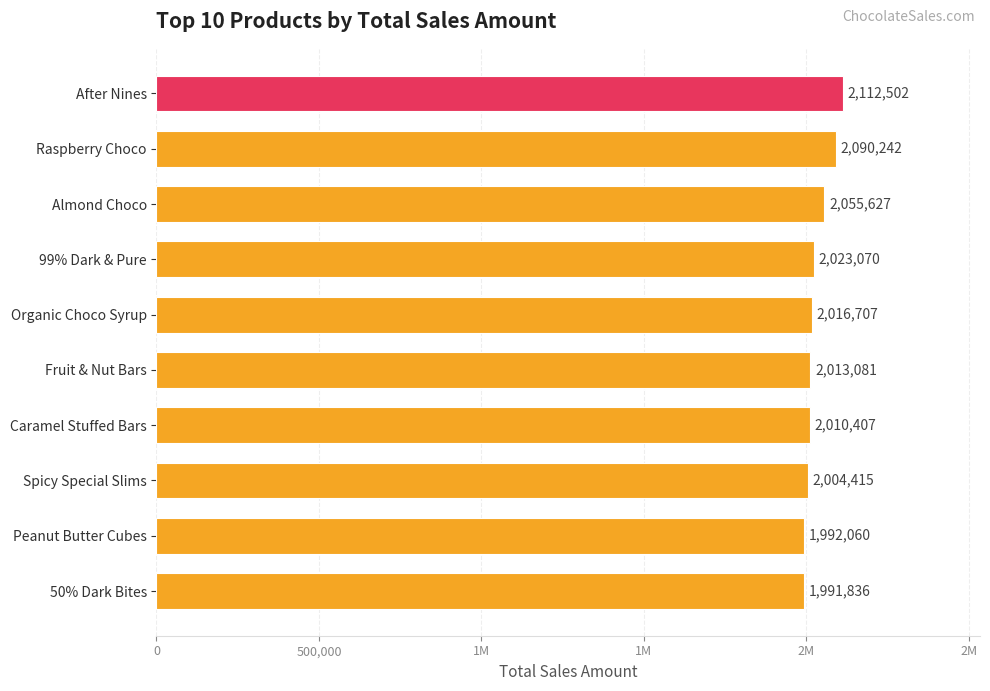

Does the chart contain stacked bars?

No